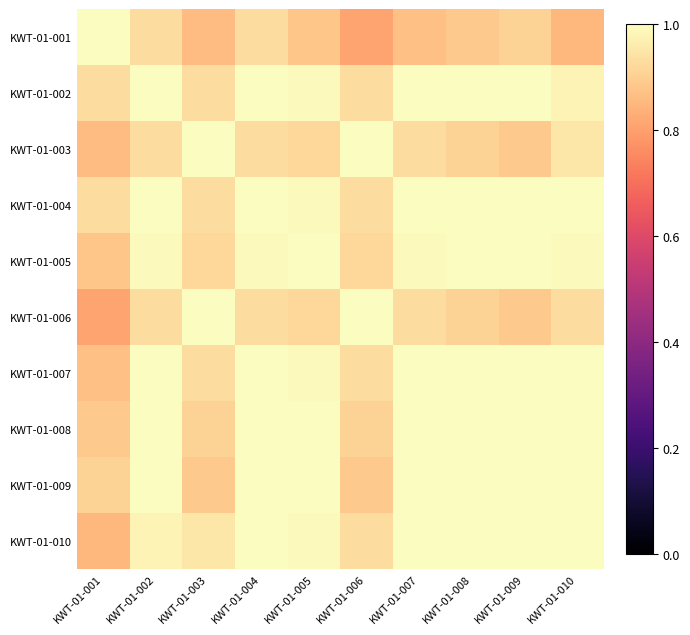

What is the minimum value shown in the chart?

0.8